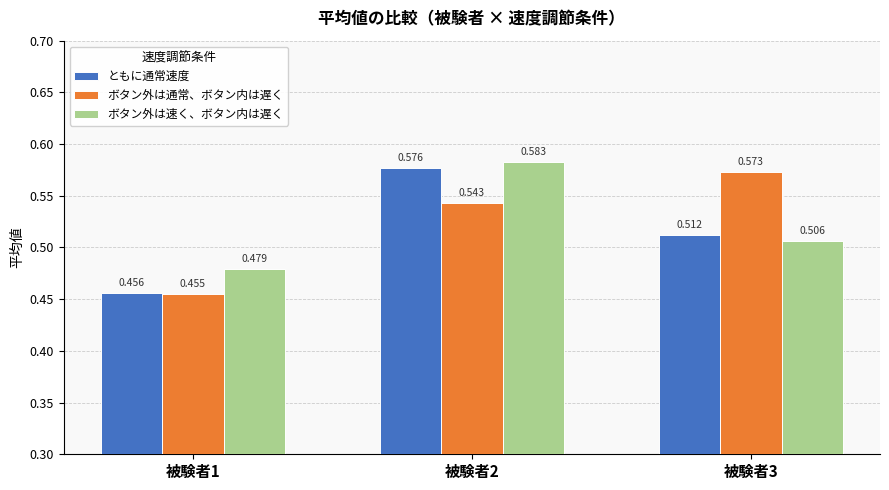

Is it true that ボタン外は通常、ボタン内は遅く equals 0.8 at 被験者2?

False